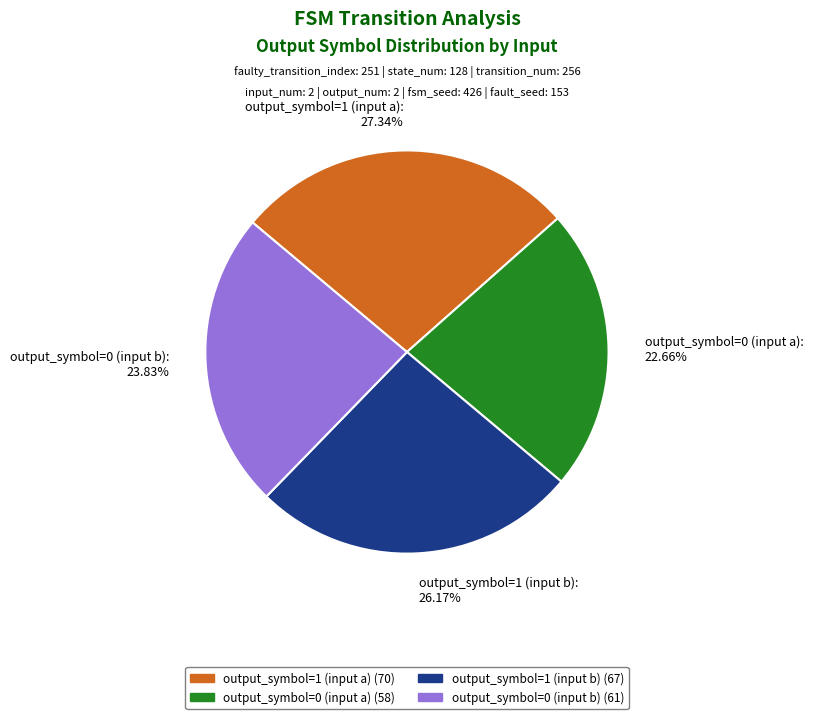

To the nearest percent, what portion does output_symbol=0 (input a) represent?

23%